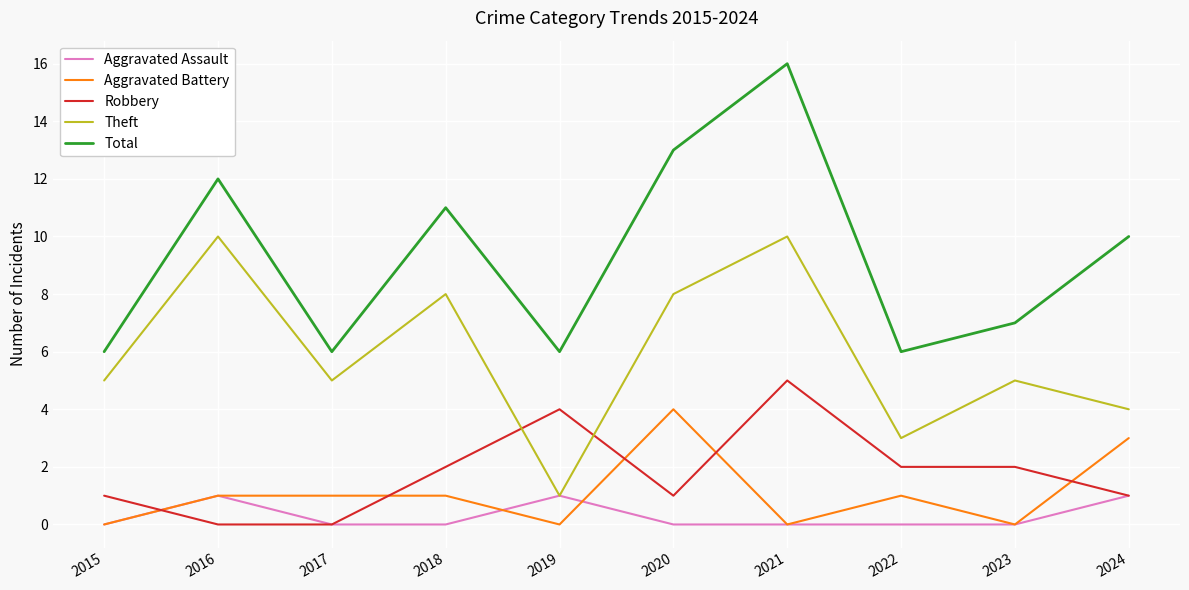

True or false: Aggravated Assault has more than 0 interior local peaks.

True